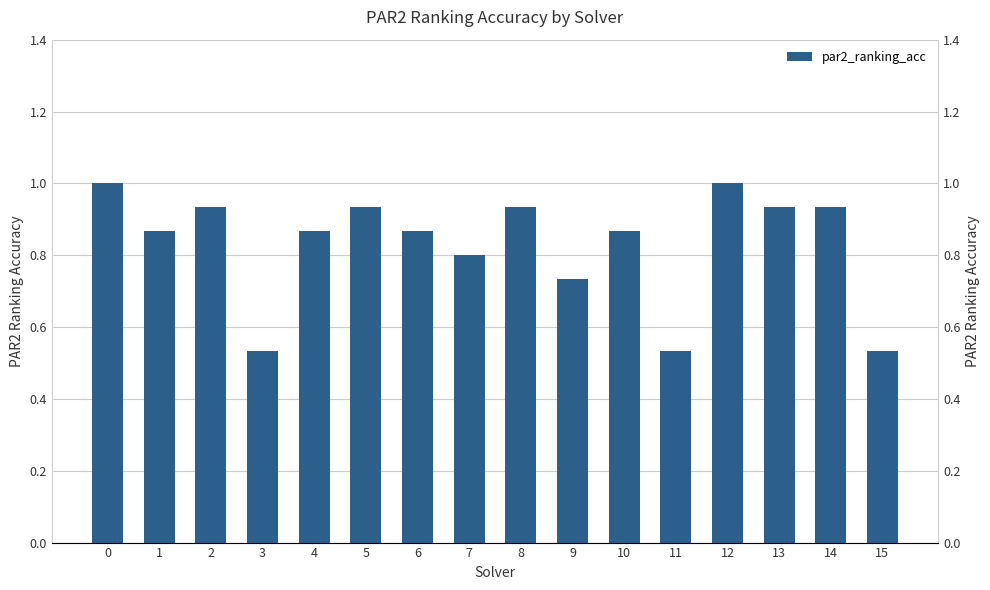

How many distinct data groups are displayed?

1